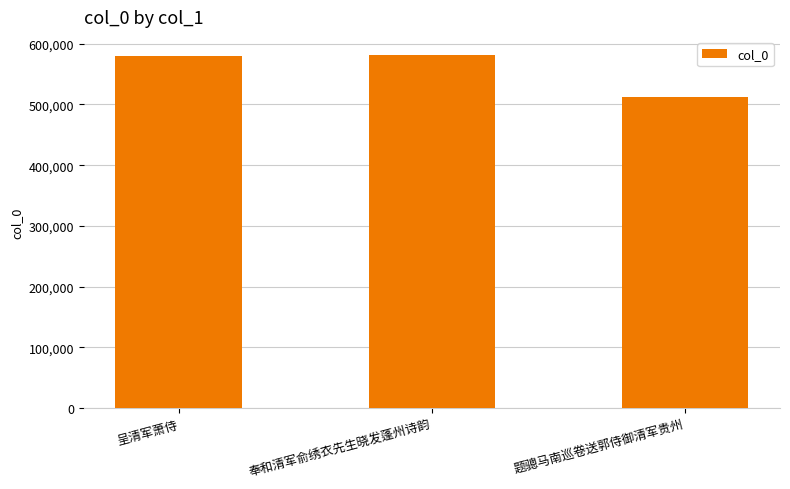

Reading left to right, list all the values displayed in this chart.

579418	581991	511886